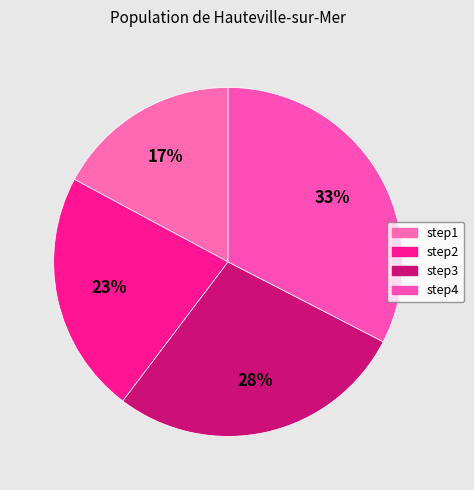

To the nearest percent, what is the difference between the step4 and step2 slice percentages?

10%